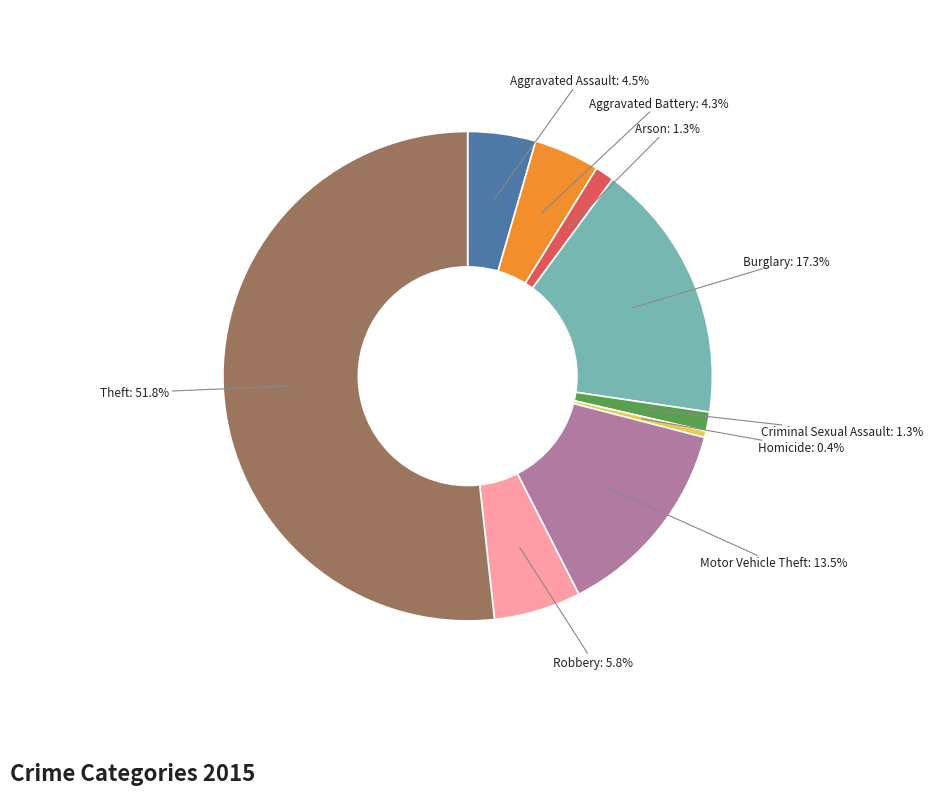

Does any single category account for the majority?

Yes